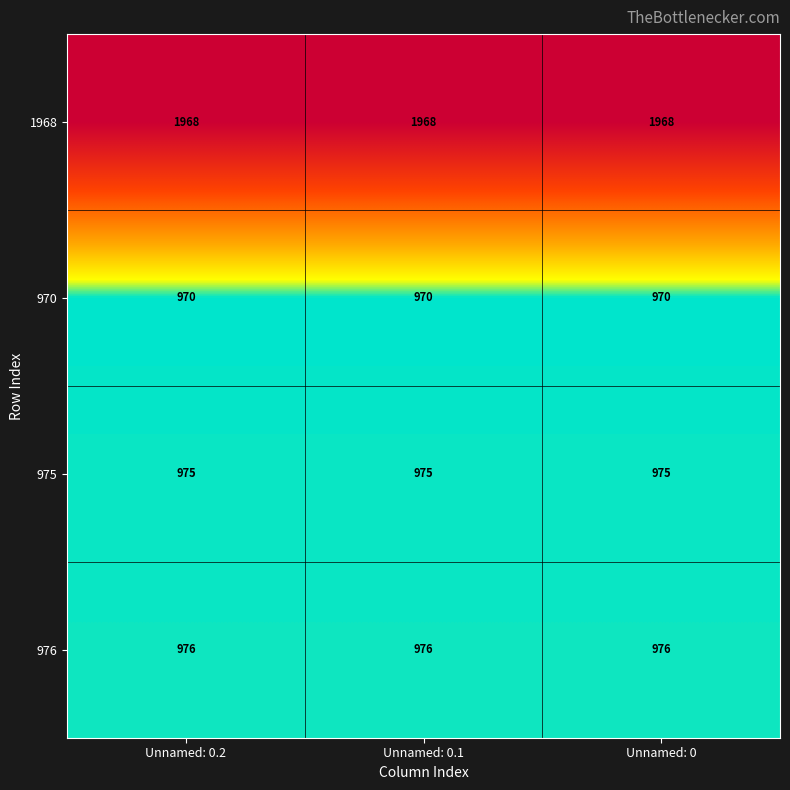

What is the smallest value displayed?

970